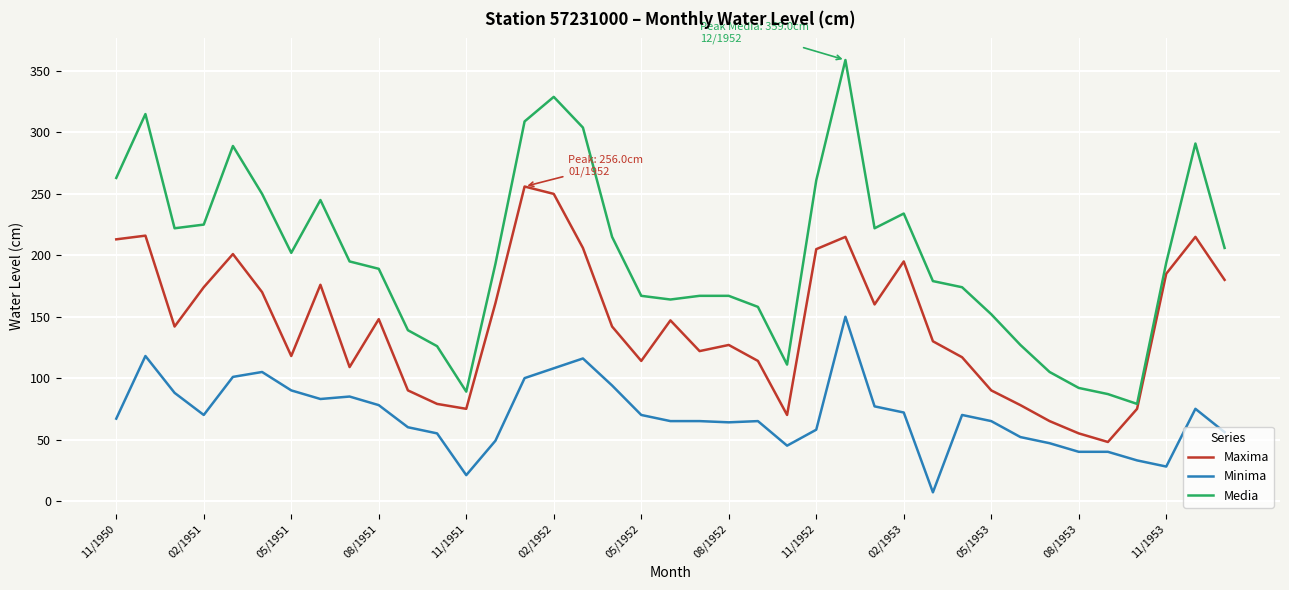

Which series has the largest range (max minus min)?

Media